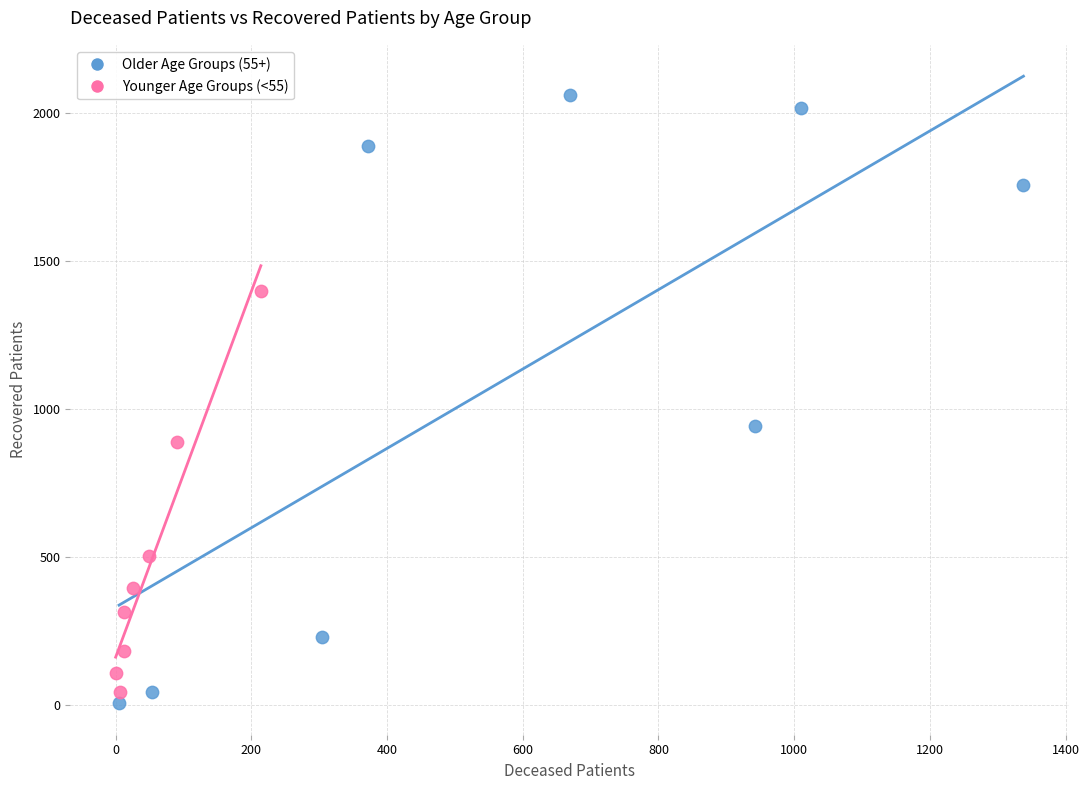

Which series has the largest Y range (max minus min)?

Older Age Groups (55+)